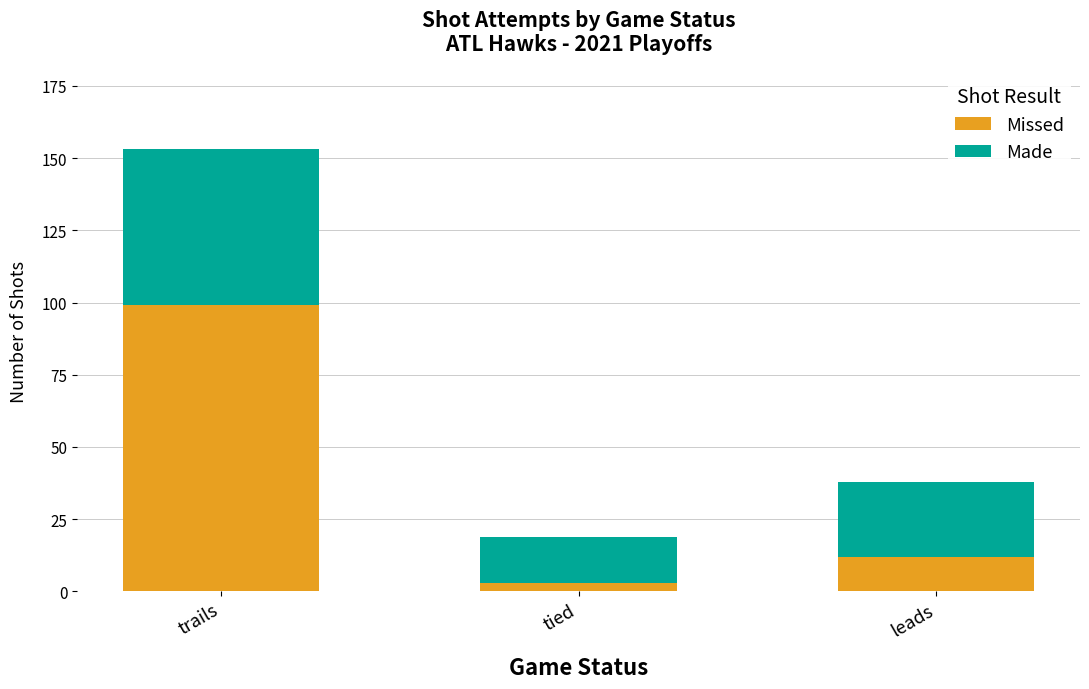

Reading left to right, transcribe the values for Missed.

99	3	12